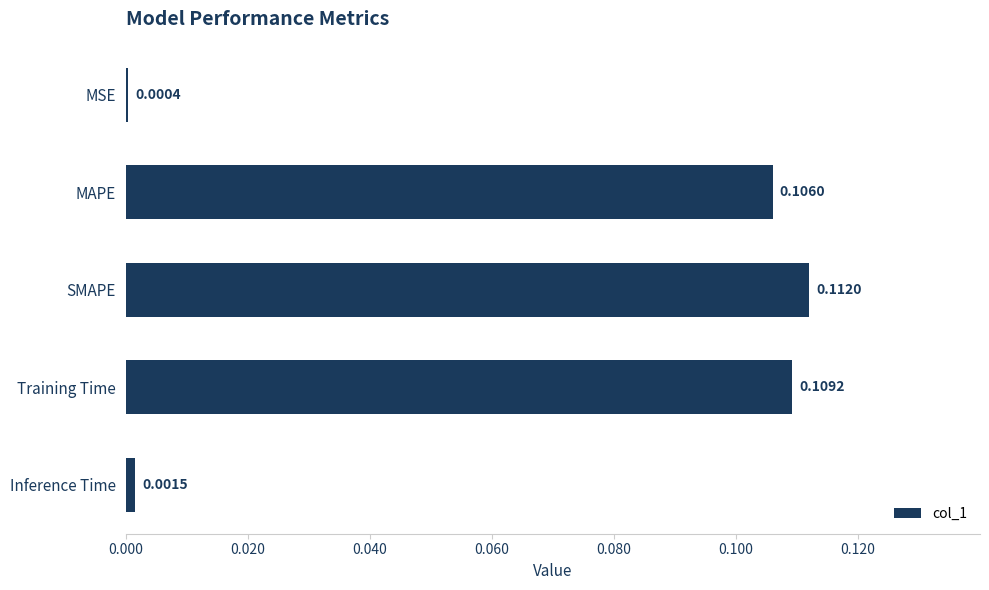

Which has a higher value, MSE or Inference Time?

Inference Time